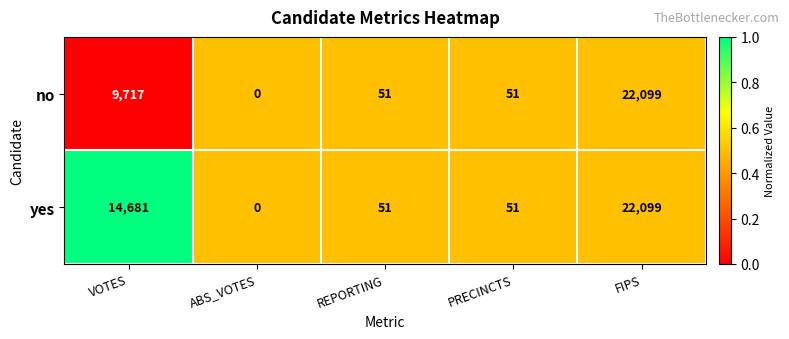

How many data points does each series have?

5